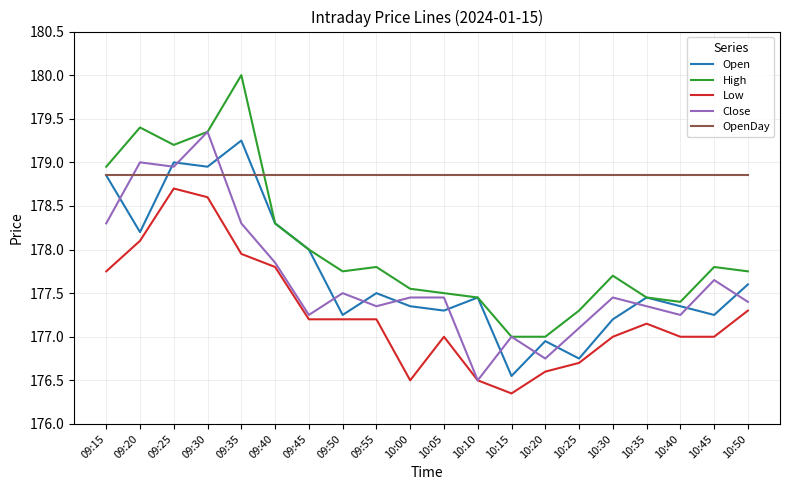

What is the difference between the highest and lowest values at 09:30?

0.8